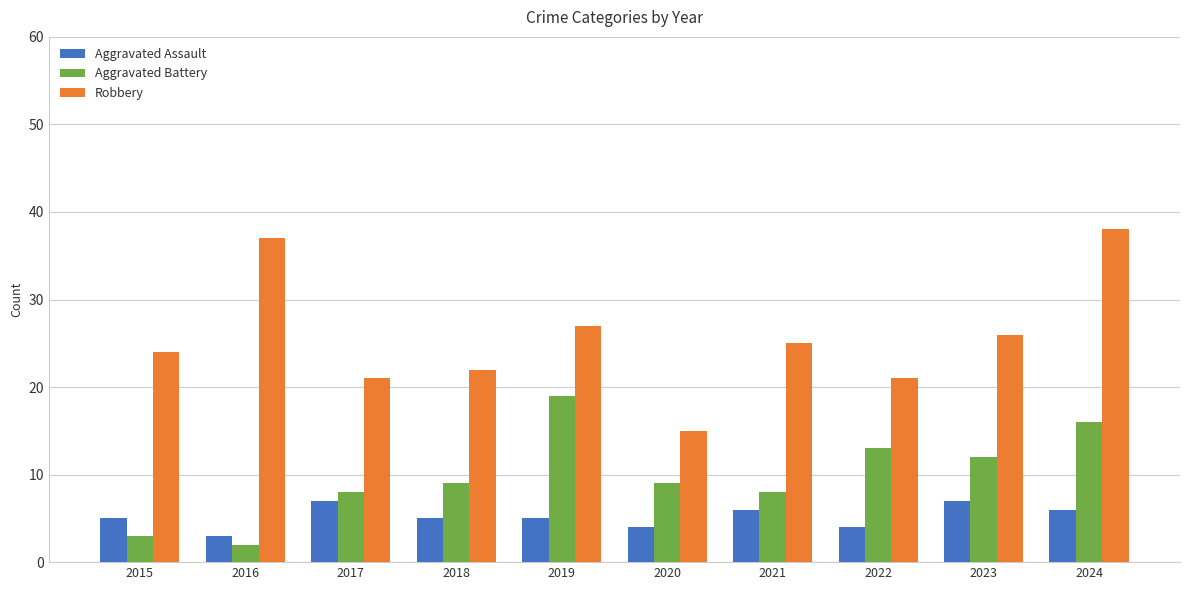

At how many categories does at least one series exceed 23?

6